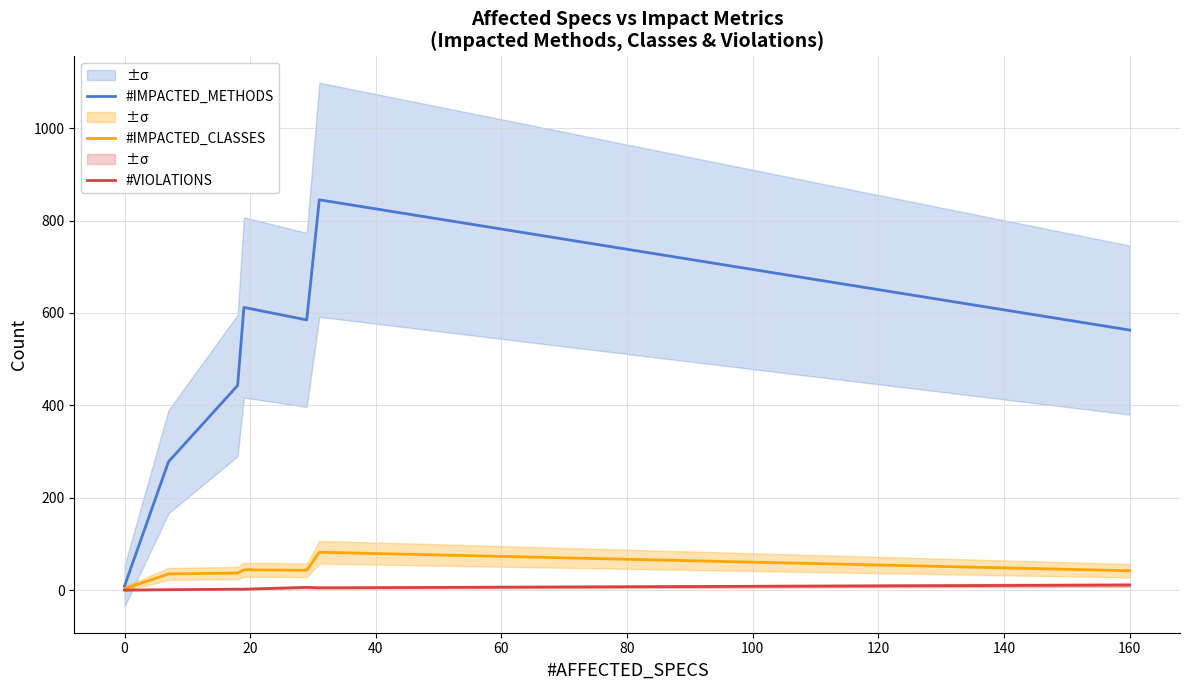

The #IMPACTED_METHODS series shows 563 at 160. True or false?

True